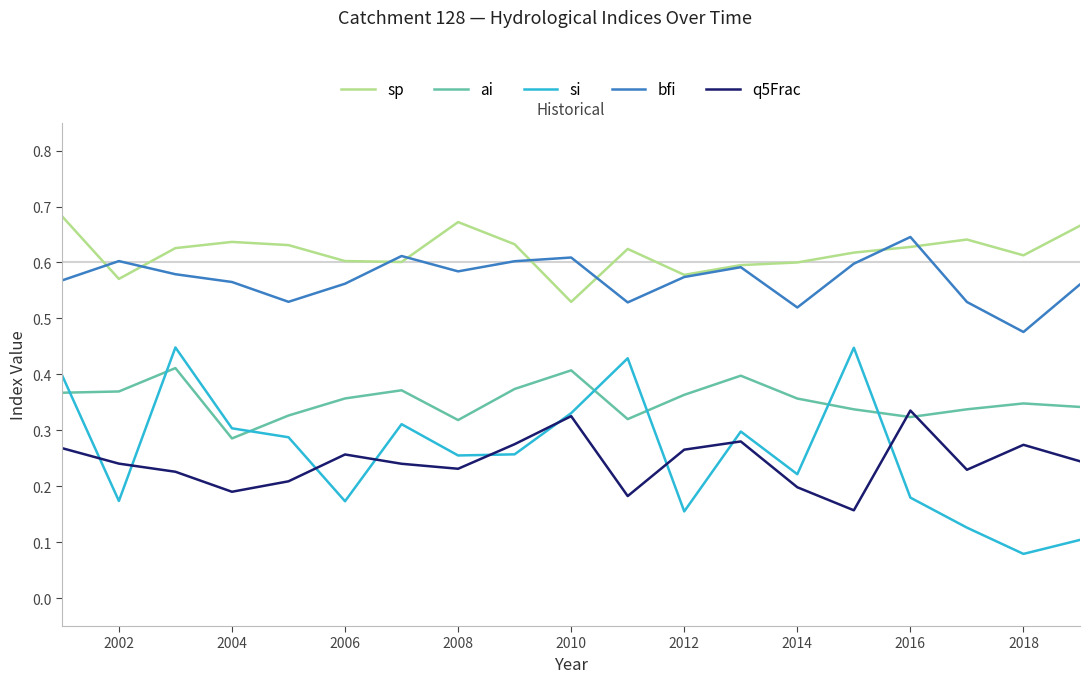

Rank the series by their maximum value, from highest to lowest.

sp, bfi, si, ai, q5Frac